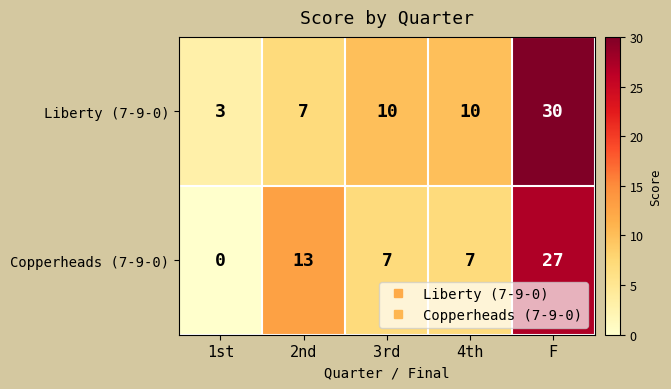

At 3rd, list the series in order from largest to smallest.

Liberty (7-9-0), Copperheads (7-9-0)